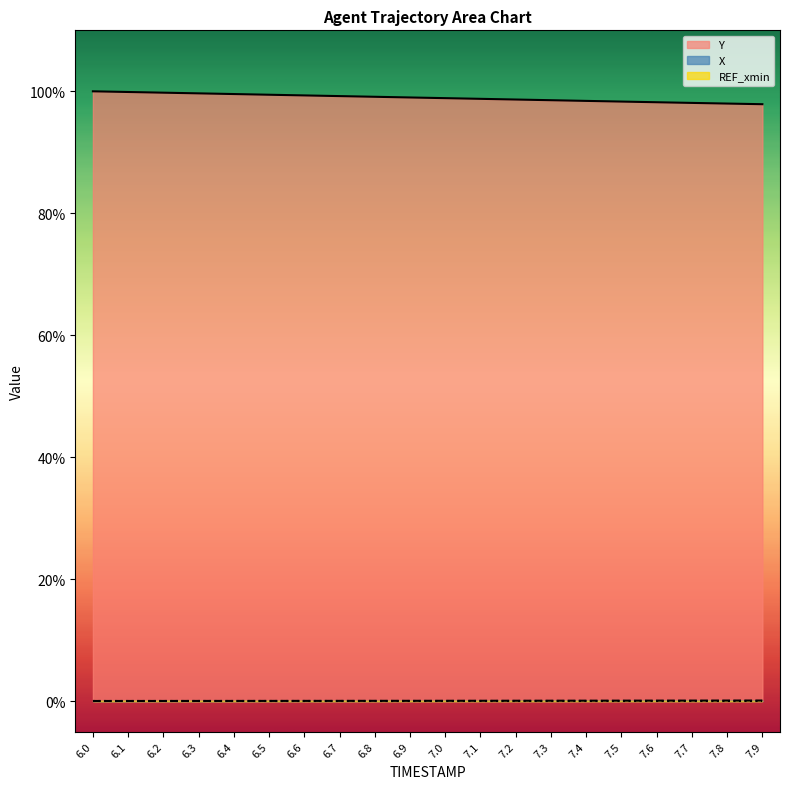

The value of X at 7.2 is 0.0. True or false?

True